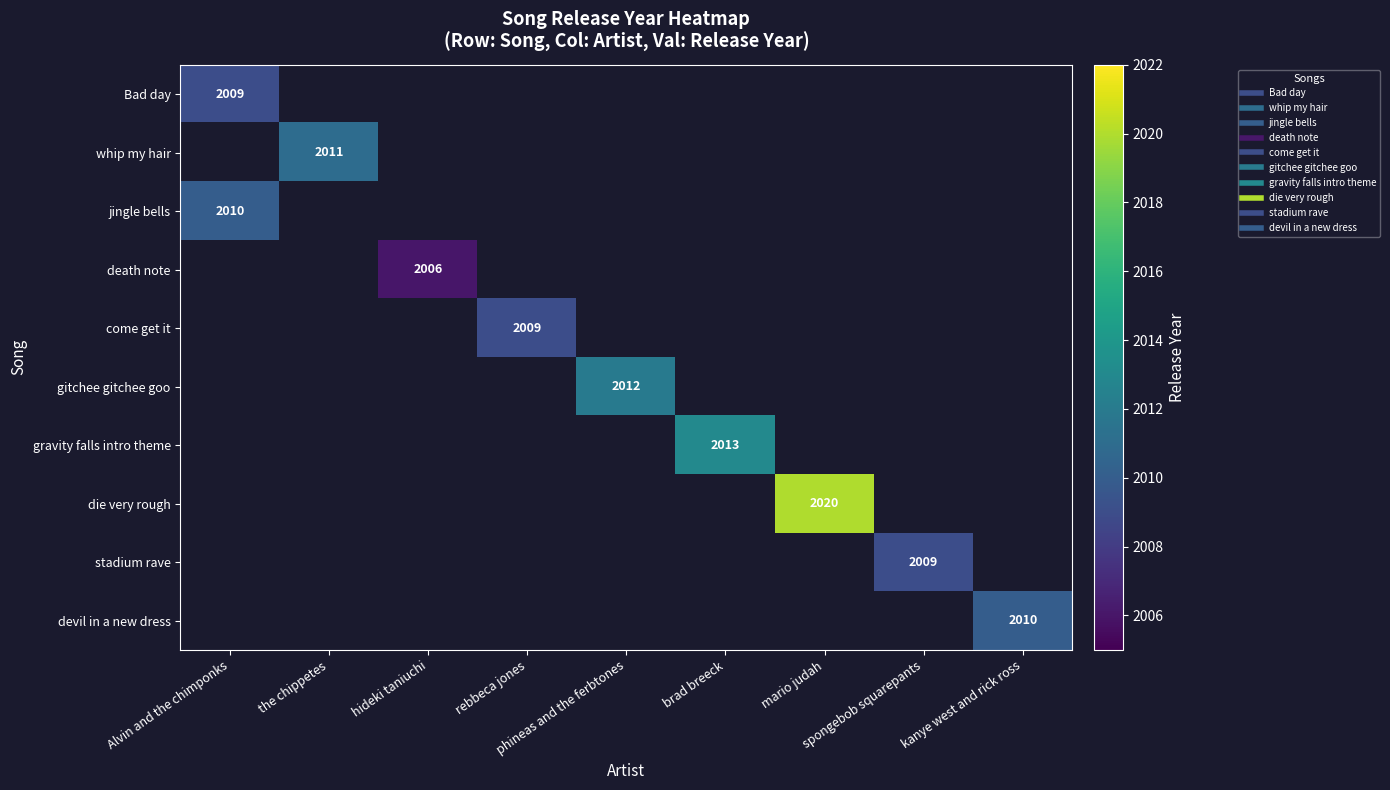

At how many categories does at least one series exceed 2012?

2